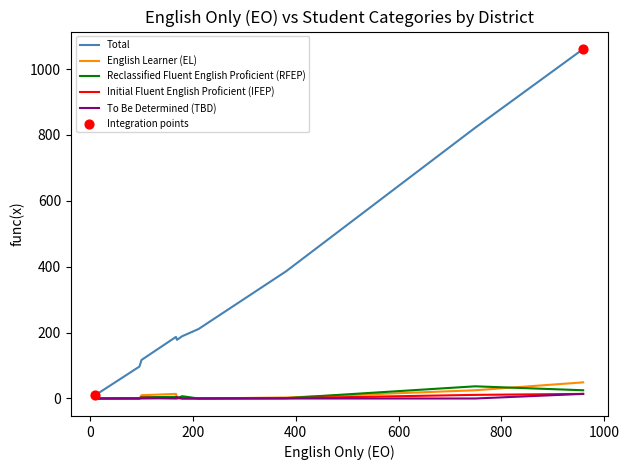

Which series has the largest total across all categories?

Total